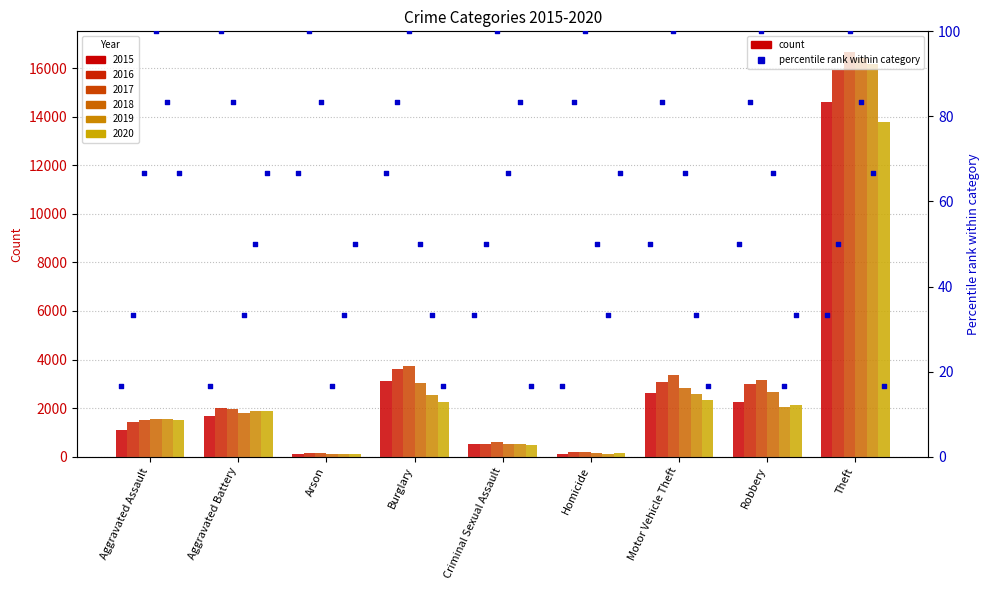

Between Aggravated Battery and Burglary, which is larger?

Burglary